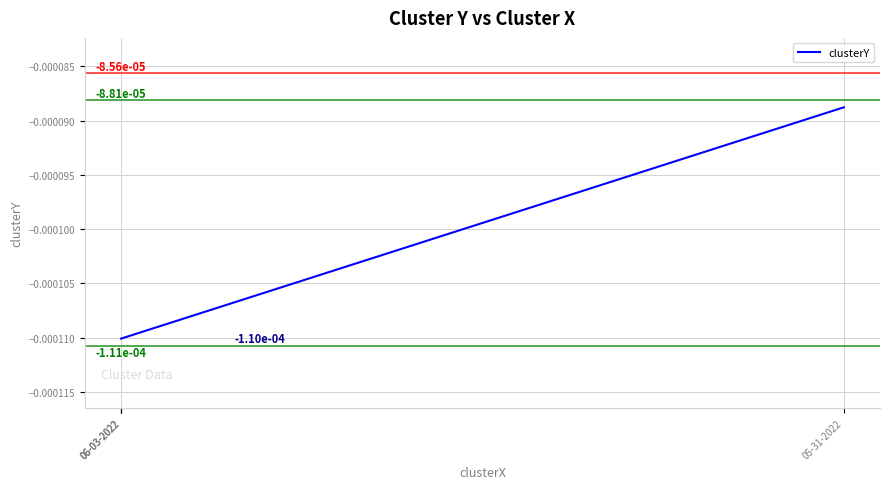

How many lines are shown in the chart?

1